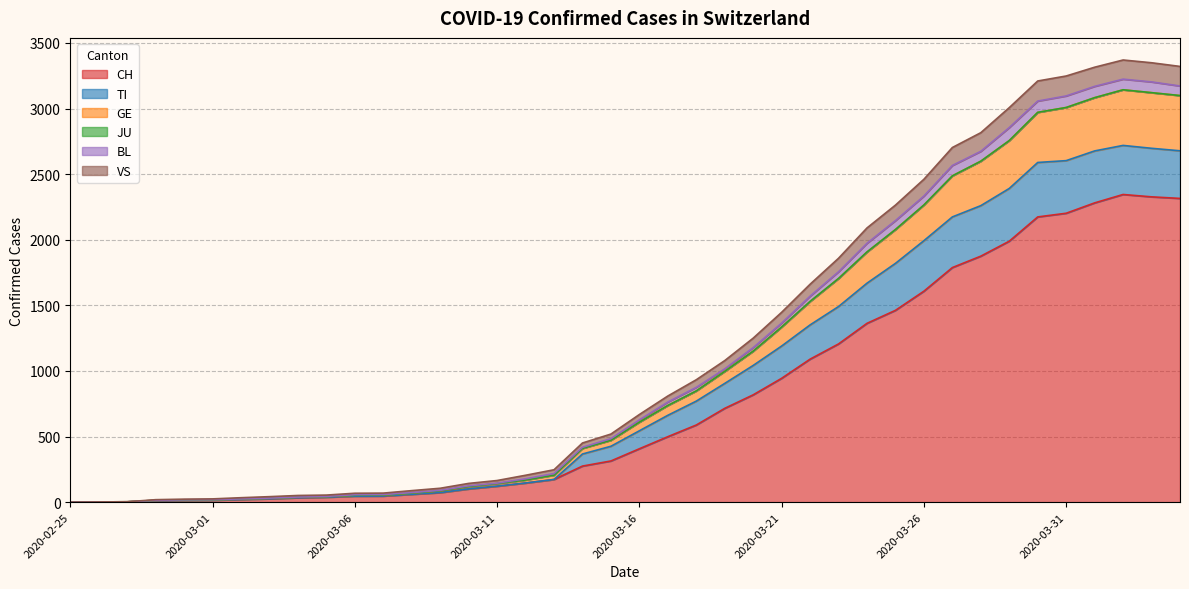

How many positive values does the VS series have?

39